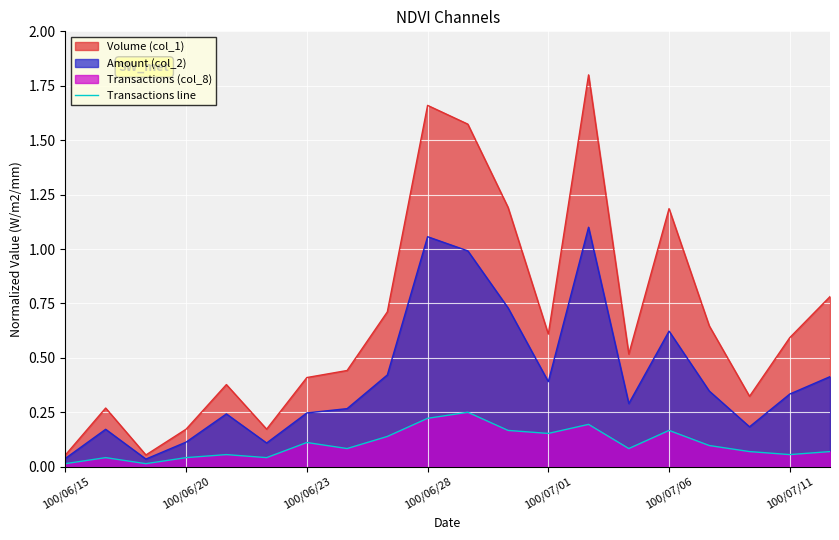

True or false: Volume (col_1) and Transactions line cross at least once.

False